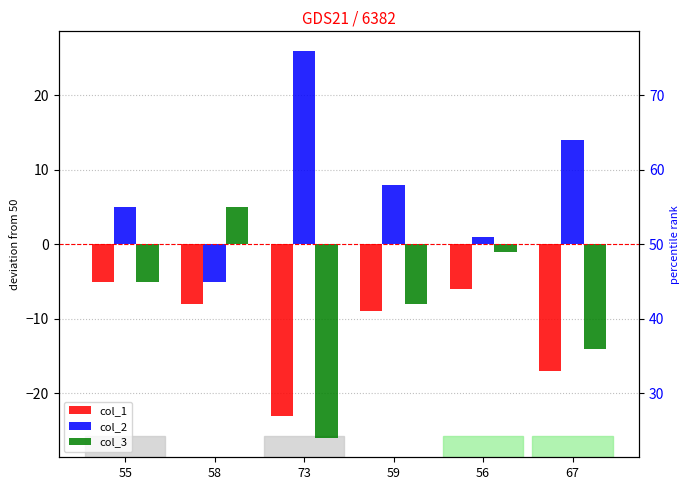

How many data points in col_1 are less than -8?

3